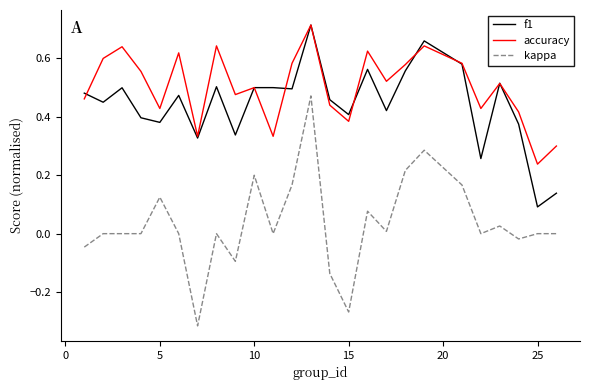

Count the number of categories in the chart.

25